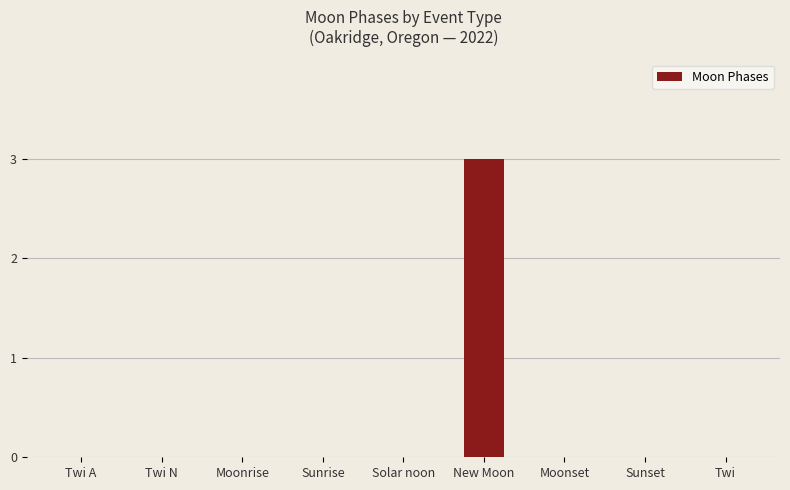

Reading left to right, list all the values displayed in this chart.

Twi A=0	Twi N=0	Moonrise=0	Sunrise=0	Solar noon=0	New Moon=3	Moonset=0	Sunset=0	Twi=0